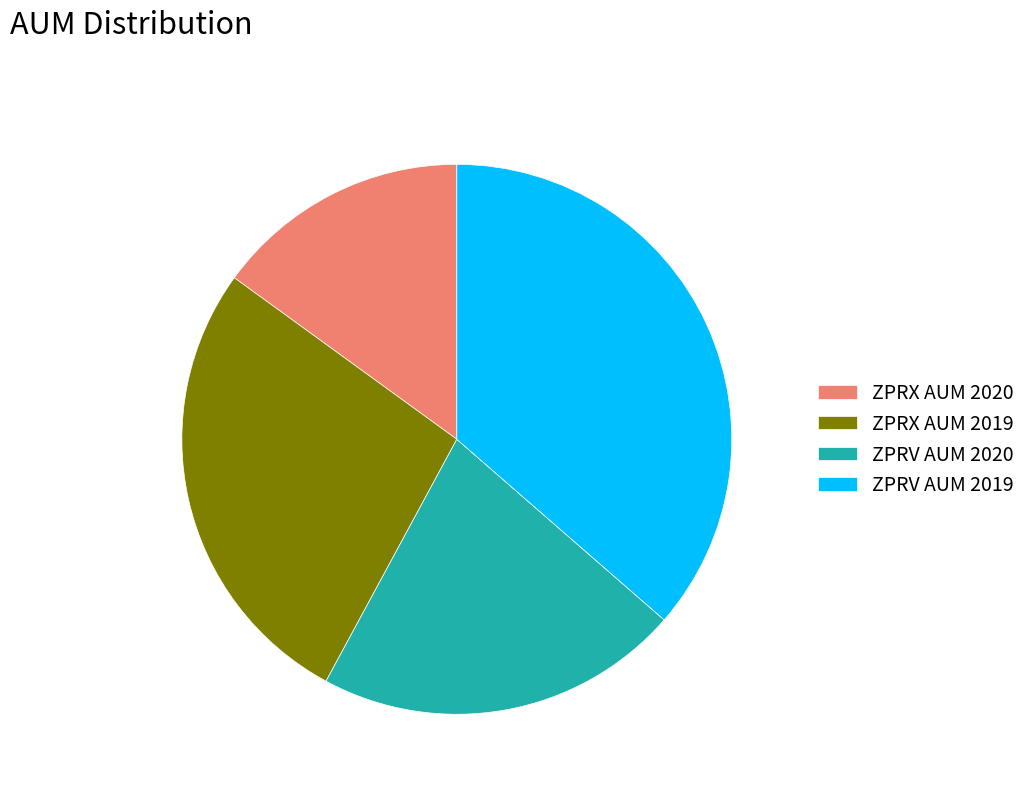

Approximately how many times larger is the value at ZPRV AUM 2019 compared to ZPRV AUM 2020?

1.7